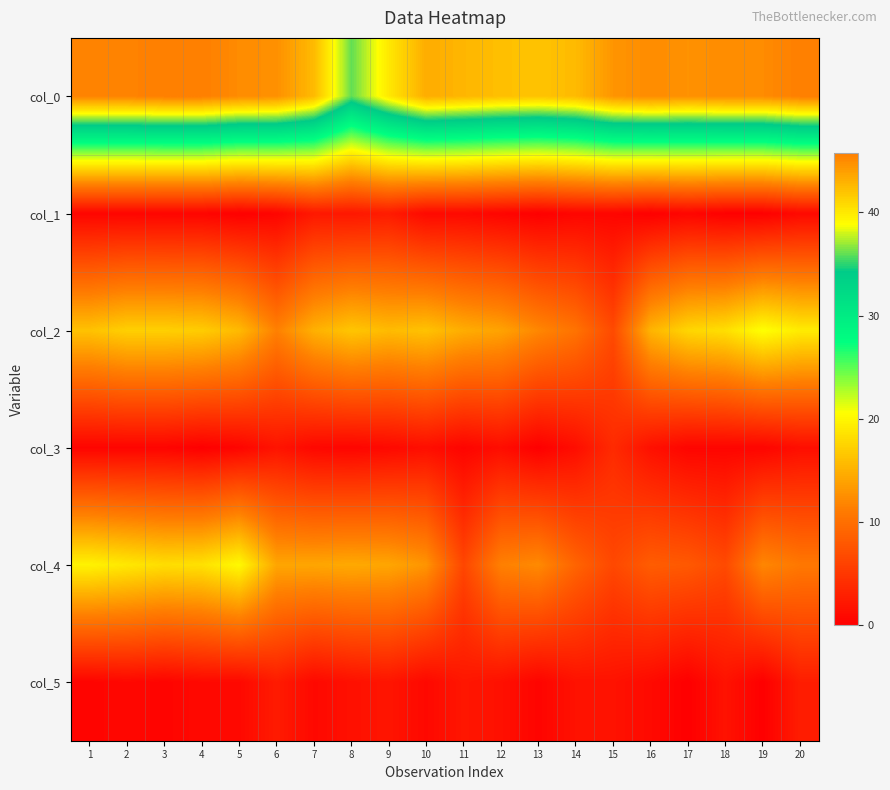

At which category is the sum across all series the highest?

2